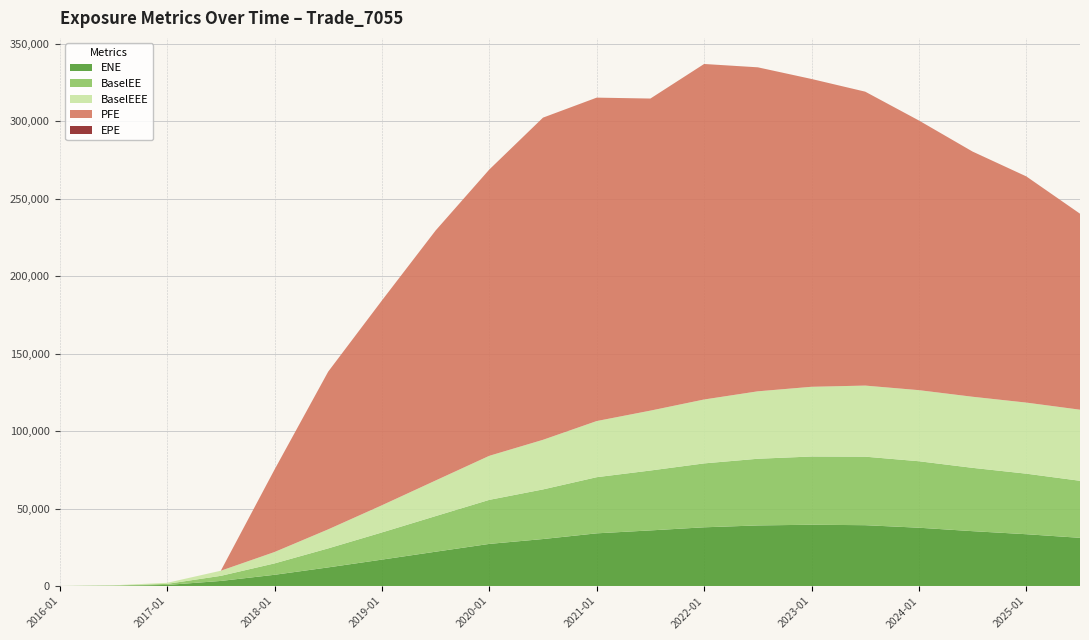

Reading right to left, what are all the values shown in this chart?

ENE: 31092.7	33422.8	35392.3	37620.5	39250.5	39546.2	39096.3	37887.5	35884.5	33990.5	30314.6	27165.2	22134.1	17024.4	12000.5	7227.9	3256.7	676.5	144.4	0.0
EPE: 9.5	9.0	8.5	8.0	7.5	7.0	6.5	6.0	5.5	5.0	4.5	4.0	3.5	3.0	2.5	2.0	1.5	1.0	0.5	0.0
BaselEE: 36825.7	39091.1	40880.5	42920.7	44240.9	44046.4	43047.9	41258.9	38668.1	36250.7	32033.1	28442.0	22988.2	17542.1	12283.1	7350.1	3294.9	681.3	144.8	0.0
PFE: 126540.0	146022.0	158286.0	174087.0	189755.0	198727.0	209173.0	216607.0	201478.0	208796.0	207998.0	184836.0	161397.0	132219.0	101836.0	53194.3	0.0	0.0	0.0	0.0
BaselEEE: 45894.8	45894.8	45894.8	45894.8	45894.8	45013.3	43541.2	41258.9	38668.1	36250.7	32033.1	28442.0	22988.2	17542.1	12283.1	7350.1	3294.9	681.3	144.8	0.0